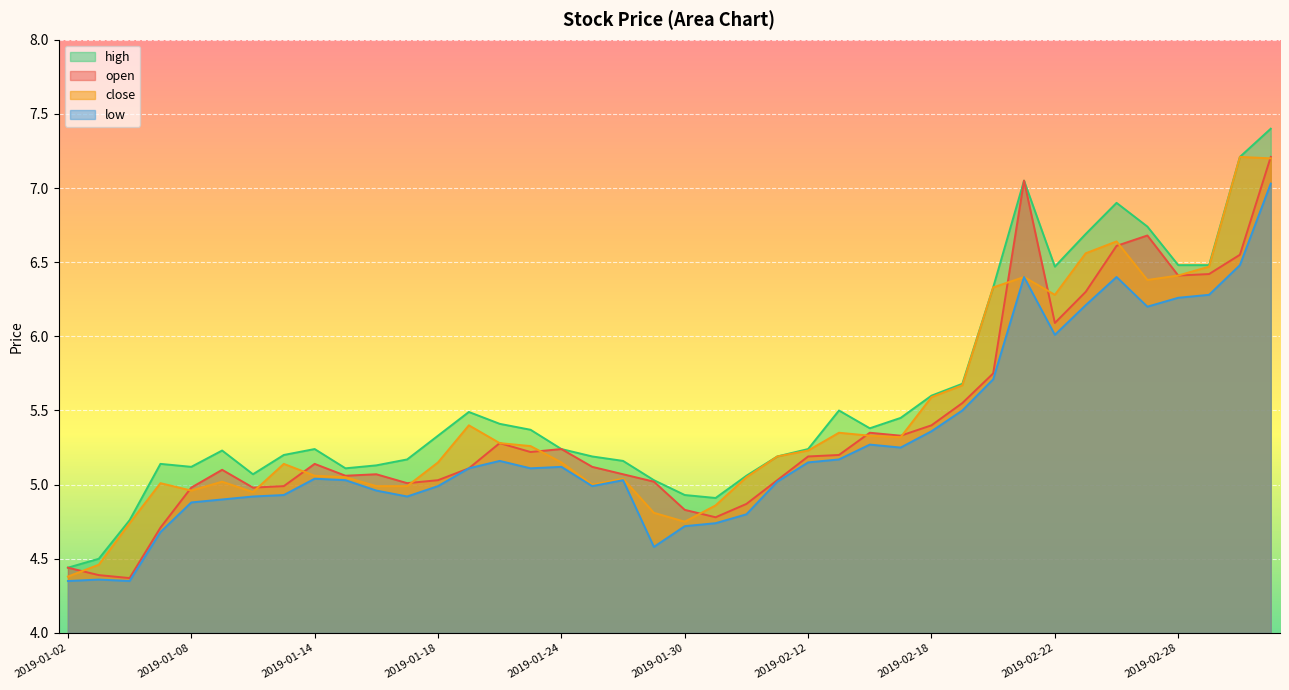

How many lines are shown in the chart?

4